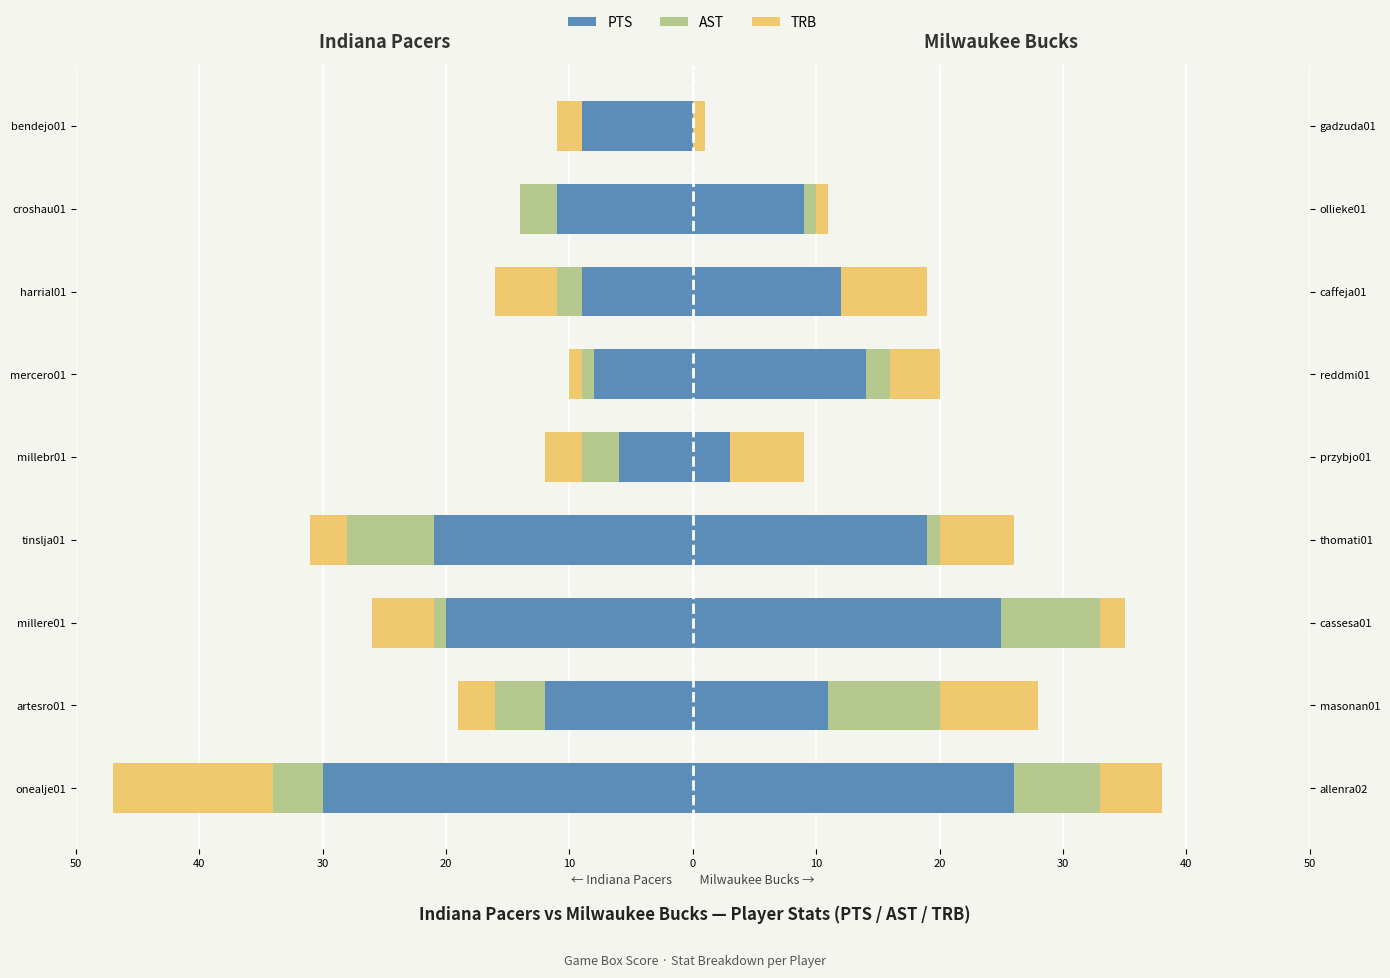

What is the average value of the AST series?

-3